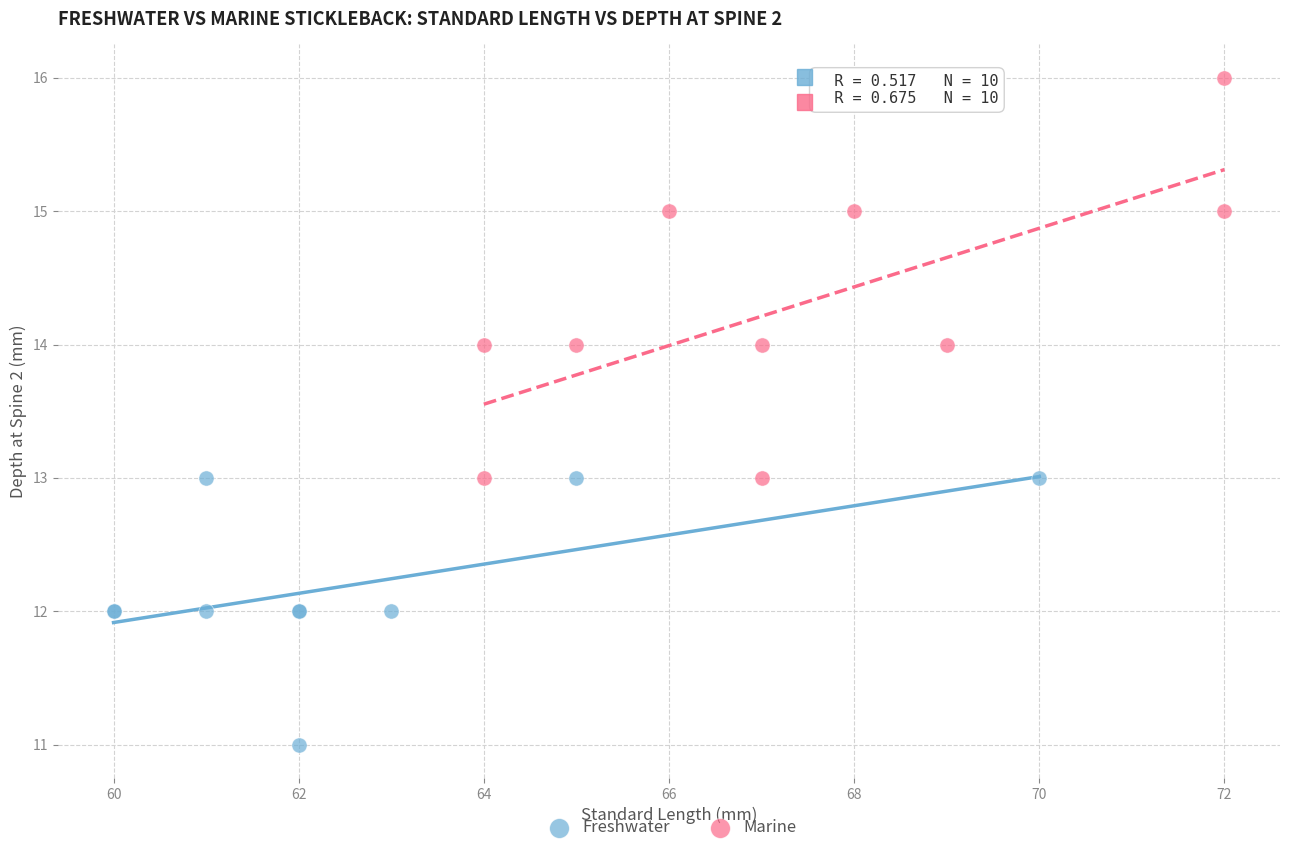

Which series has the largest Y range (max minus min)?

Marine